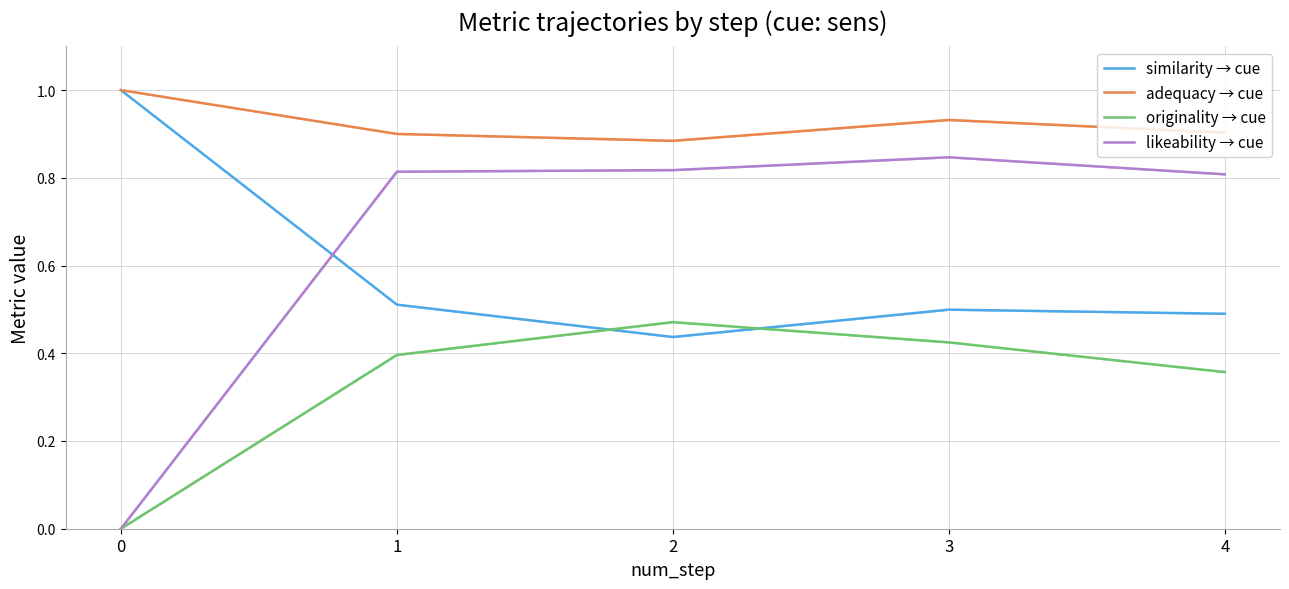

Rank the series at 3 from lowest to highest value.

originality → cue, similarity → cue, likeability → cue, adequacy → cue